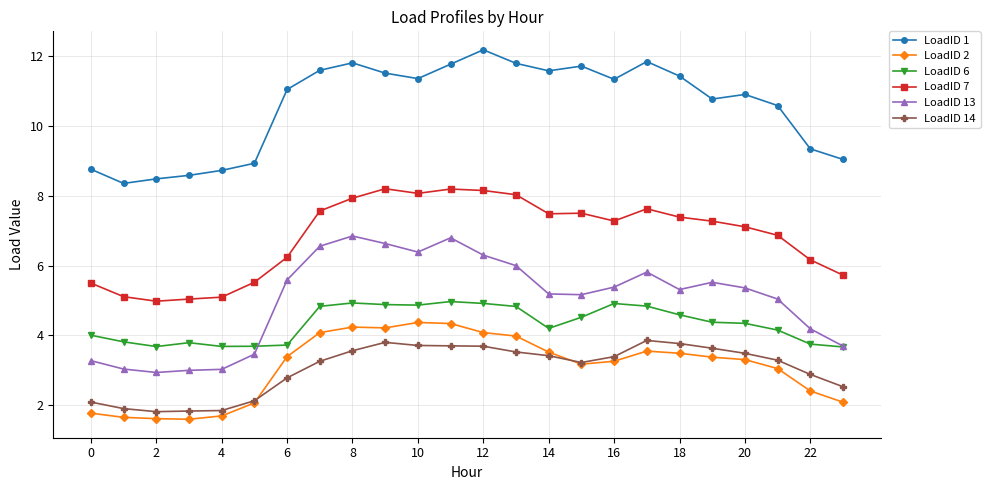

How many data points in LoadID 7 are less than 7?

10